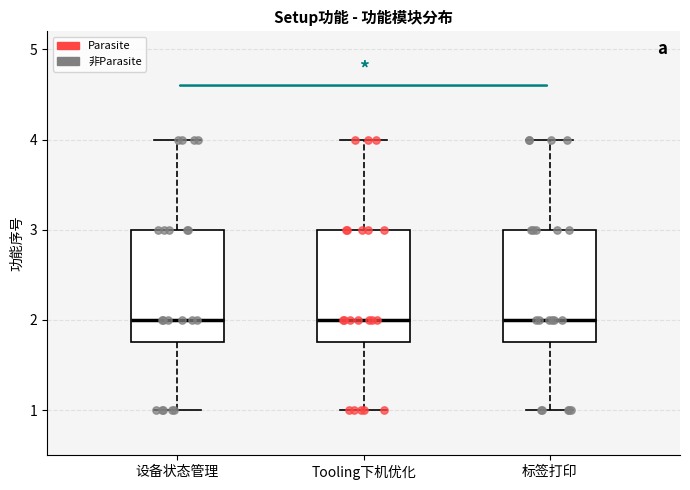

Where does the lower whisker of the box for Tooling下机优化 end on the y-axis? The values are not printed on the chart, so give them approximately, as read against the axis.

1.0